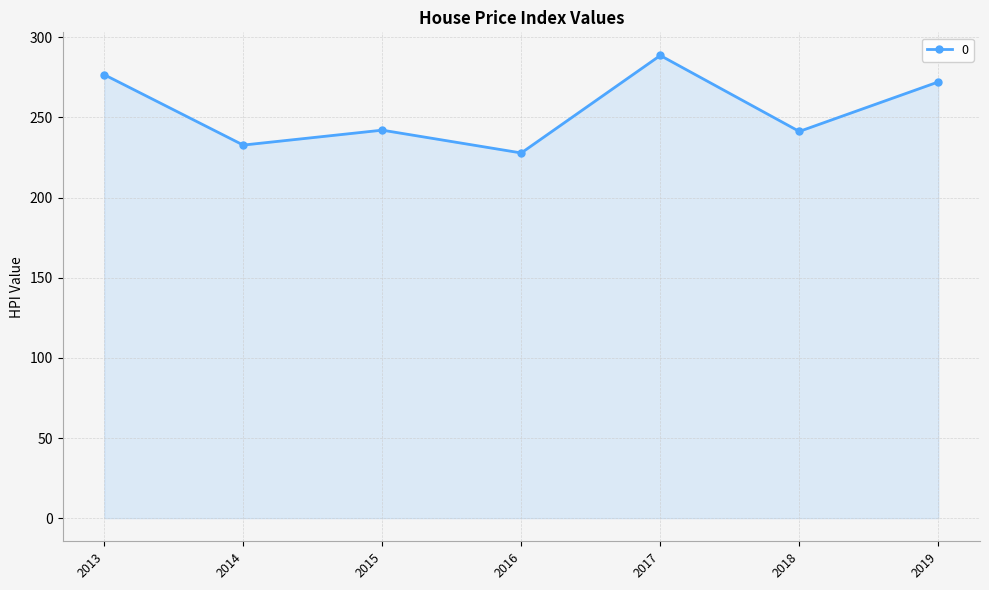

What is the value of the 5th point from the left?

288.6